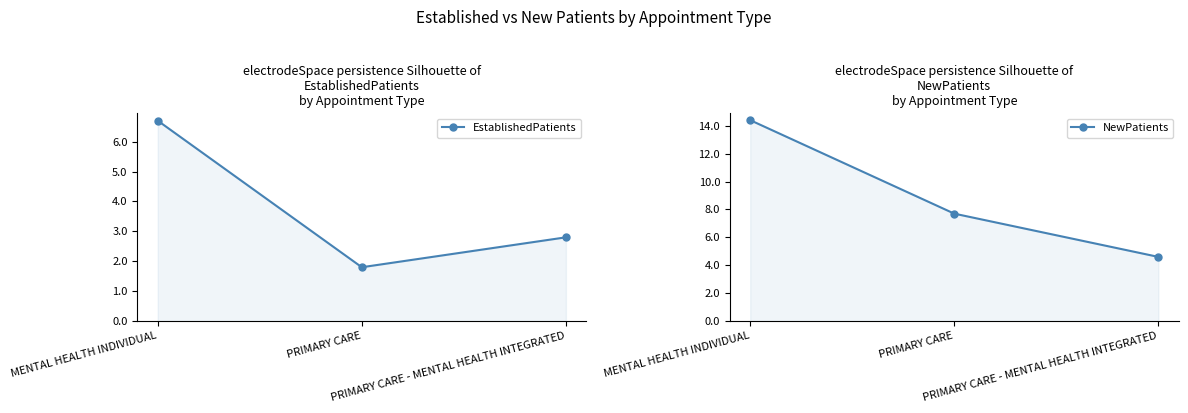

Does the chart have visible grid lines?

No